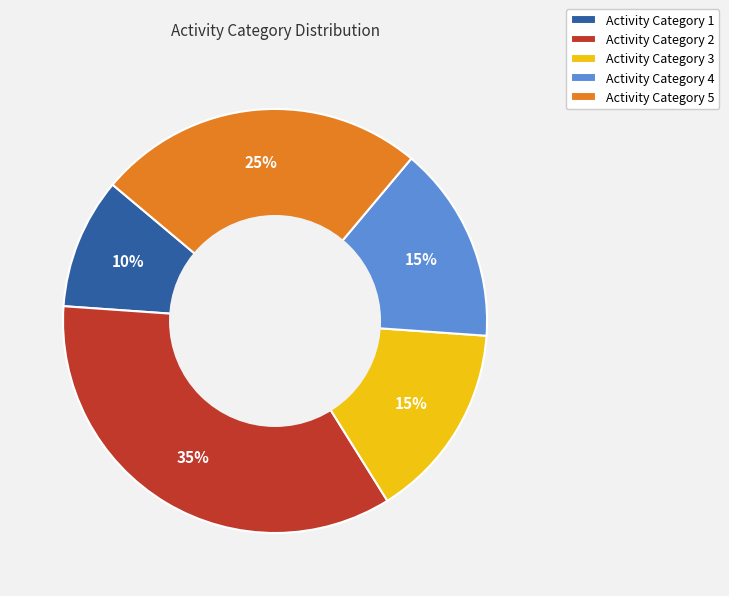

To the nearest percent, what is the difference between the largest and smallest slice percentages?

25%